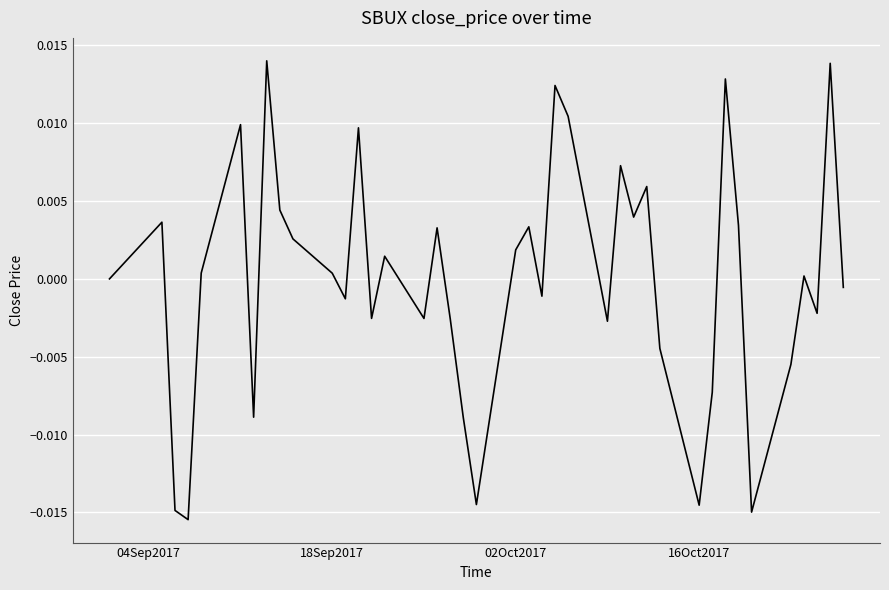

Count the number of data series in this chart.

1